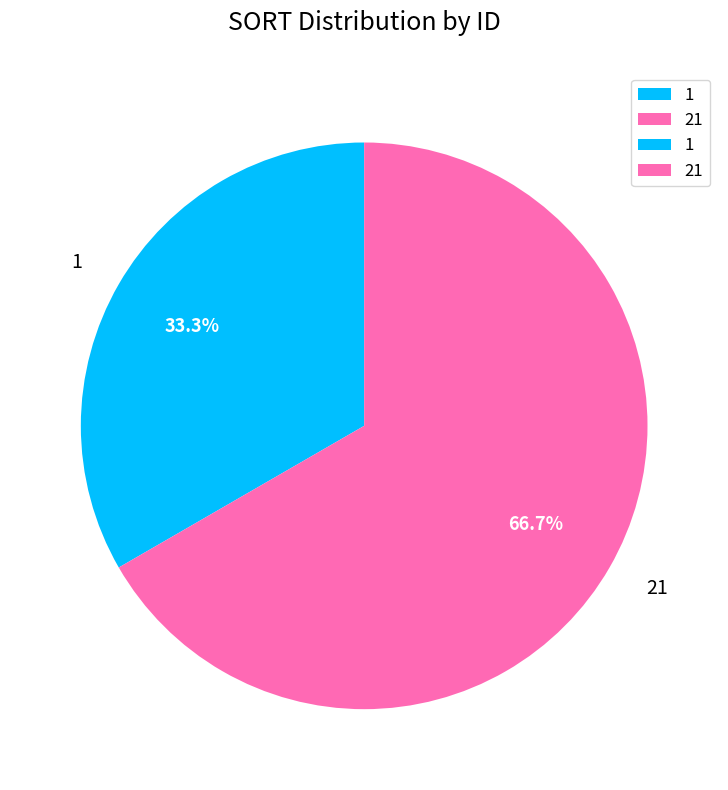

Approximately how many times larger is the value at 21 compared to 1?

2.0